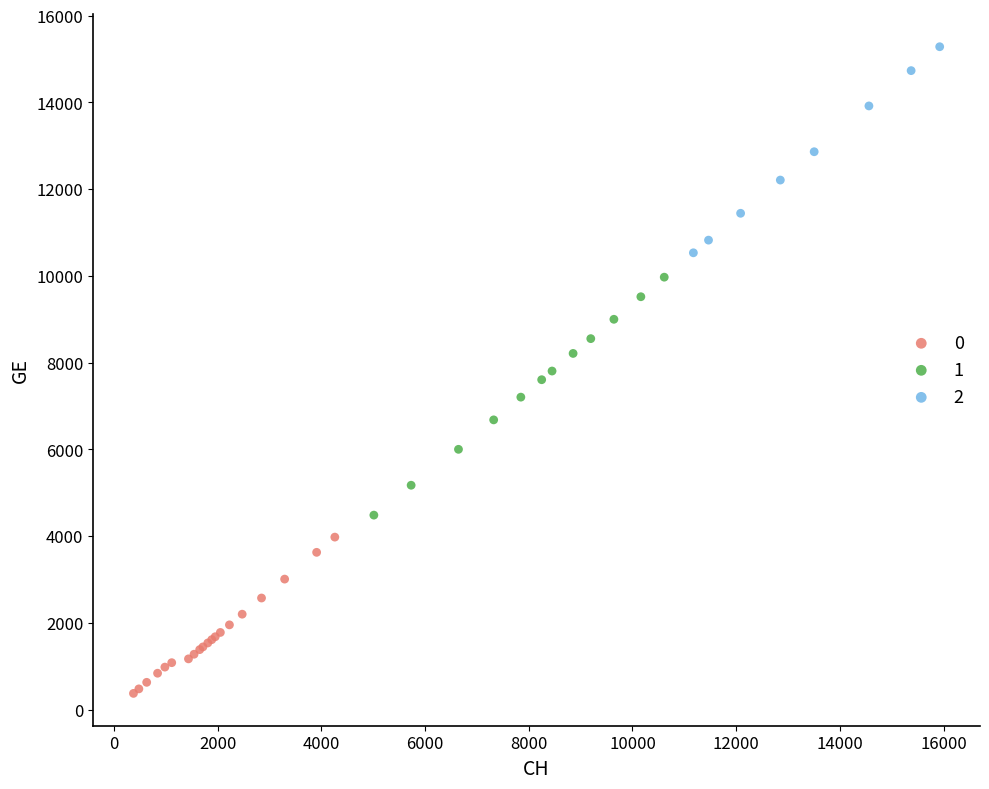

What are all the series names shown in the legend?

0, 1, 2